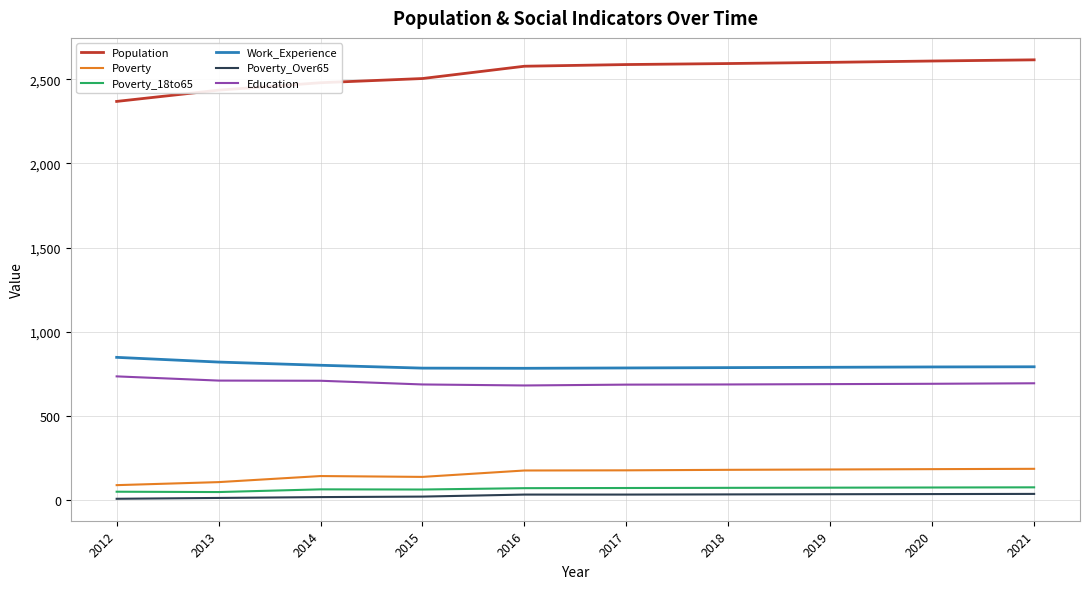

Which series has the largest total across all categories?

Population